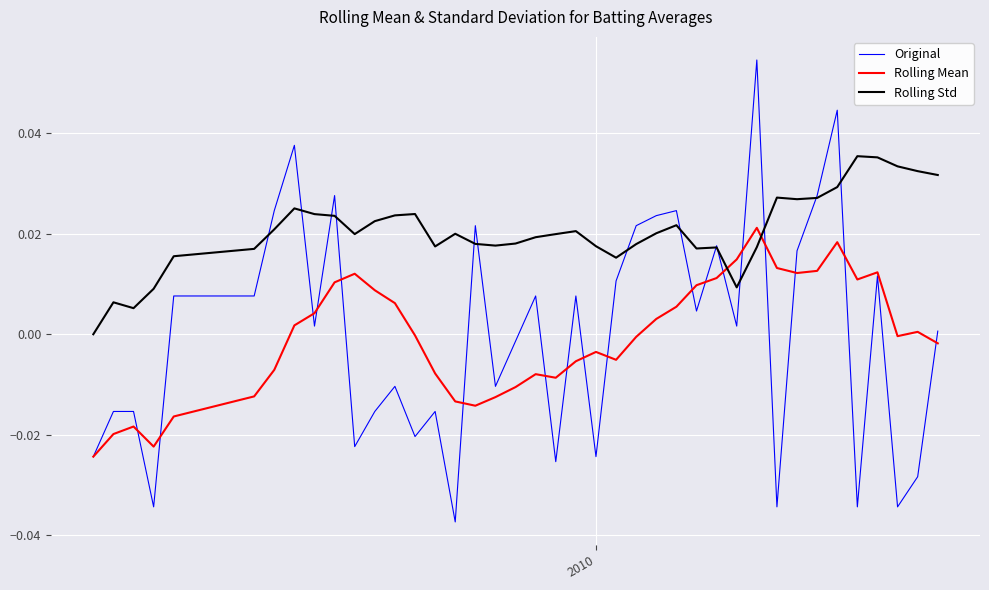

Rank the series by their maximum value, from highest to lowest.

Original, Rolling Std, Rolling Mean